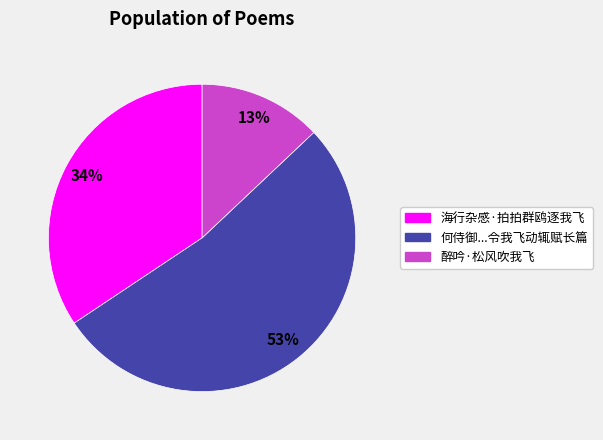

How many segments does this pie chart have?

3